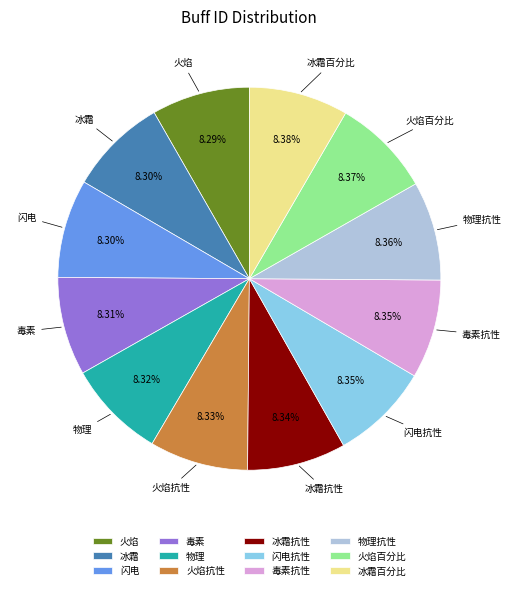

Approximately how many times larger is the value at 闪电抗性 compared to 火焰?

1.0